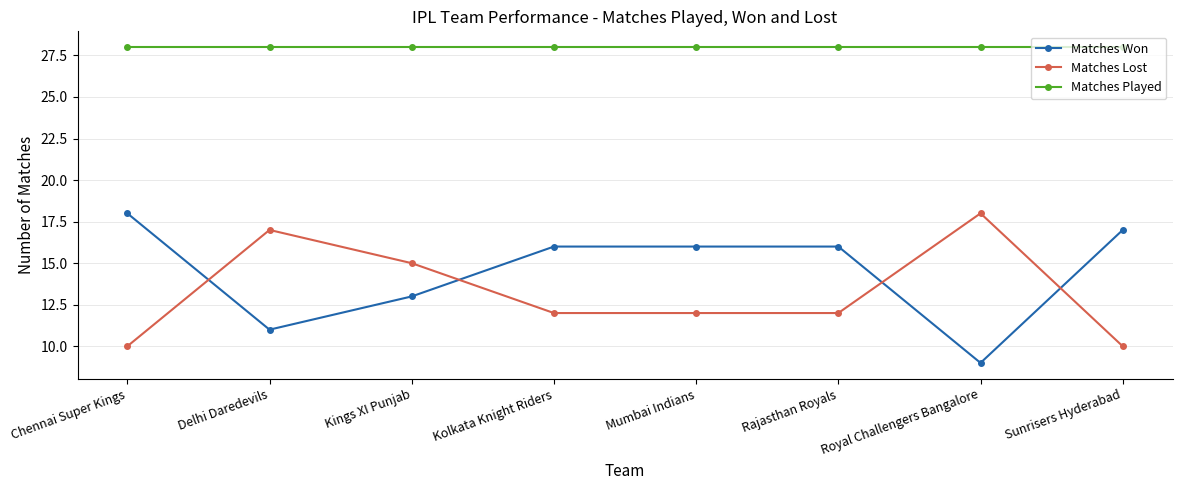

What is the sum of the Matches Played values at Kolkata Knight Riders and Royal Challengers Bangalore?

56